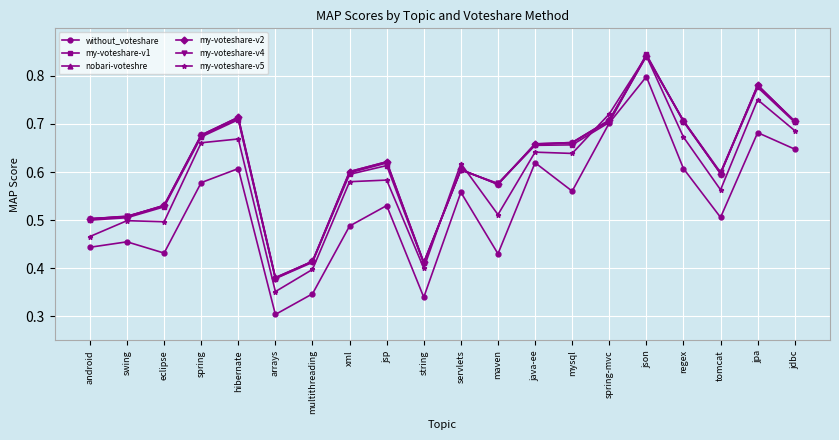

The my-voteshare-v5 series shows 0.8 at jpa. True or false?

True